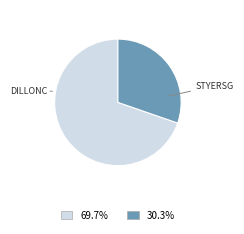

Is there a majority slice in this chart?

Yes